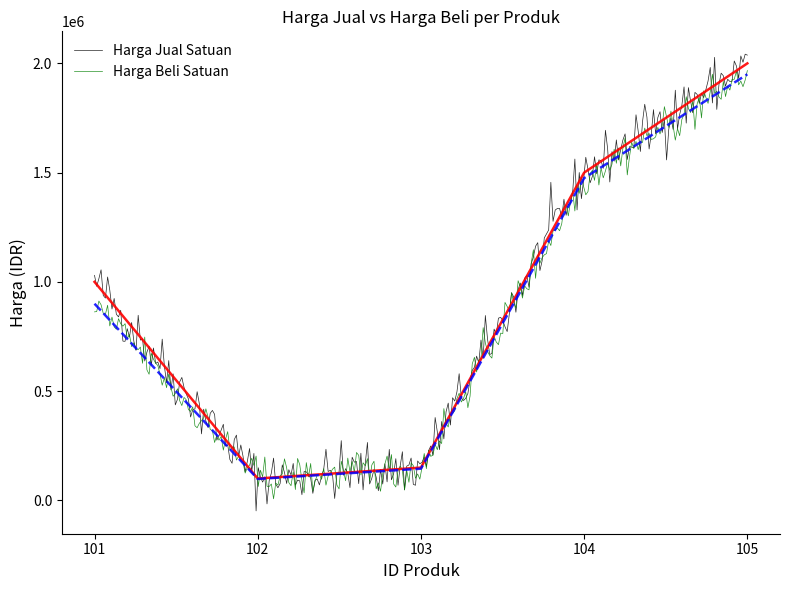

At which category is the sum across all series the highest?

105